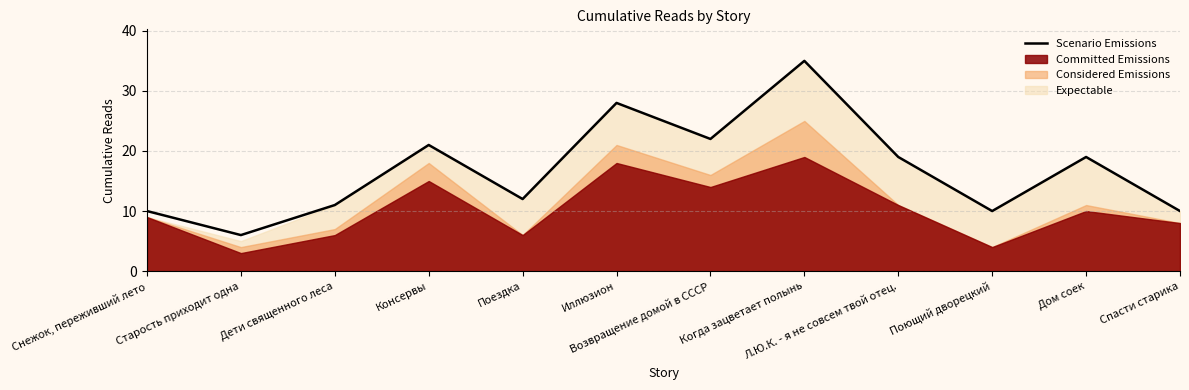

What is the ratio of the value at Снежок, переживший лето to the value at Спасти старика?

1.0